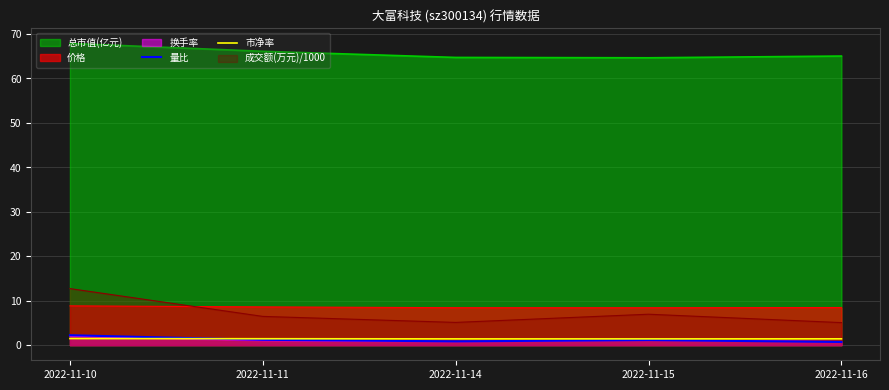

Does the chart display data point markers on the line(s)?

No